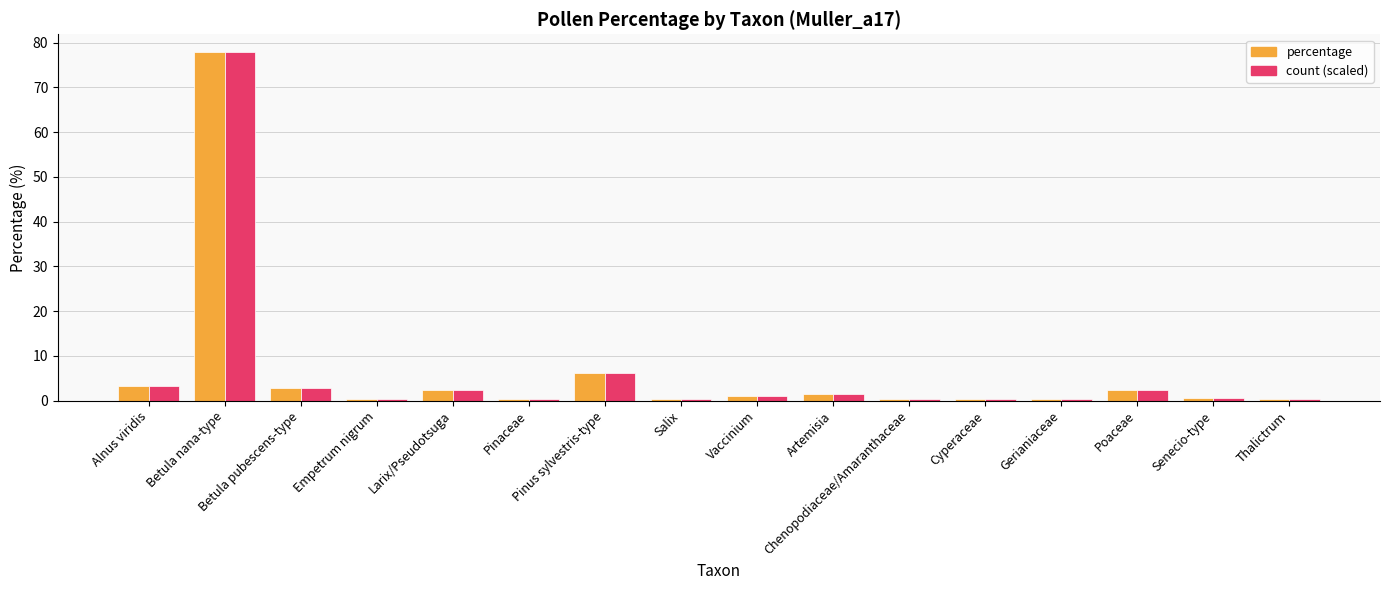

What is the difference between the second highest and second lowest values in the count (scaled) series?

6.0